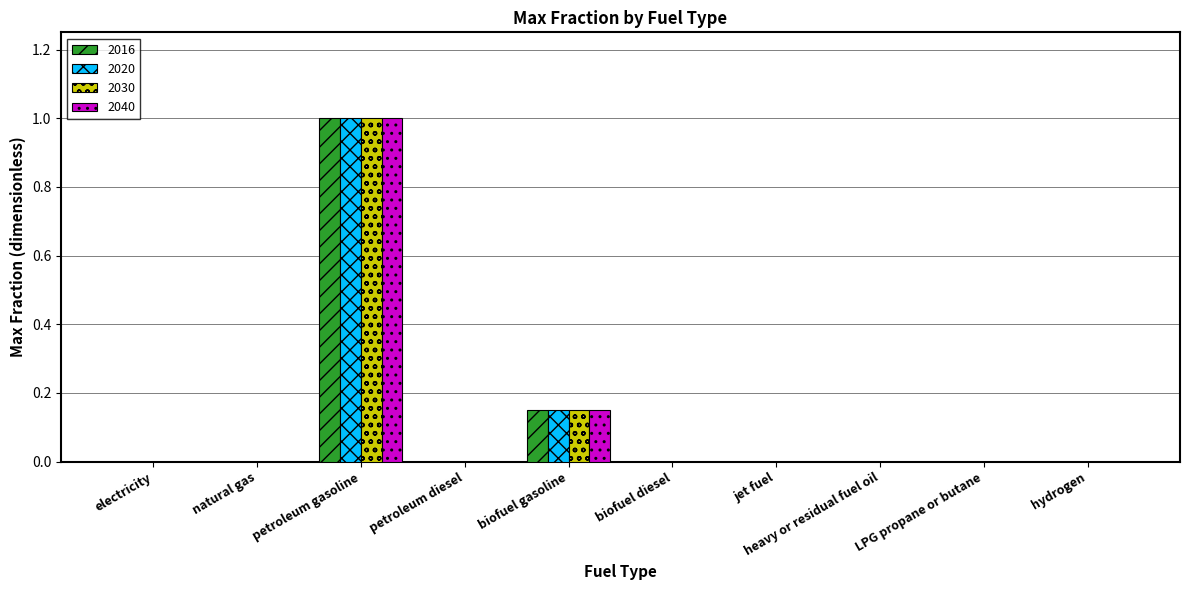

Does the chart contain stacked bars?

No